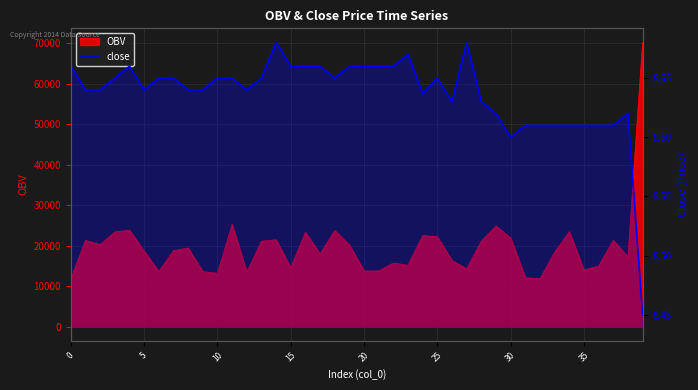

What value does the data have at 5?

8.6